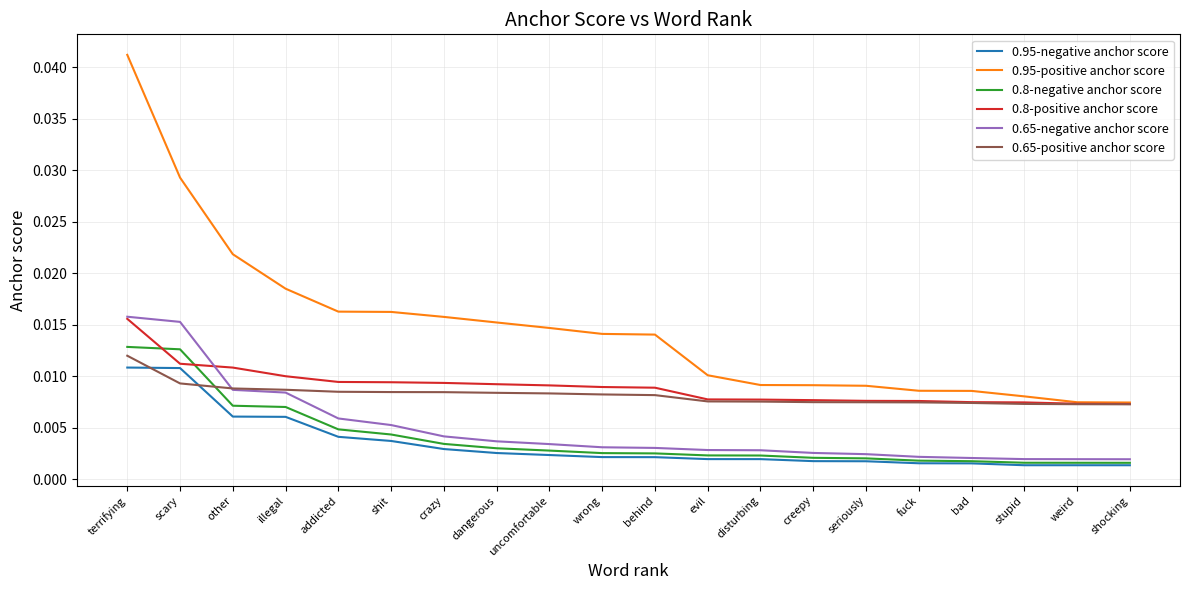

How many lines are shown in the chart?

6